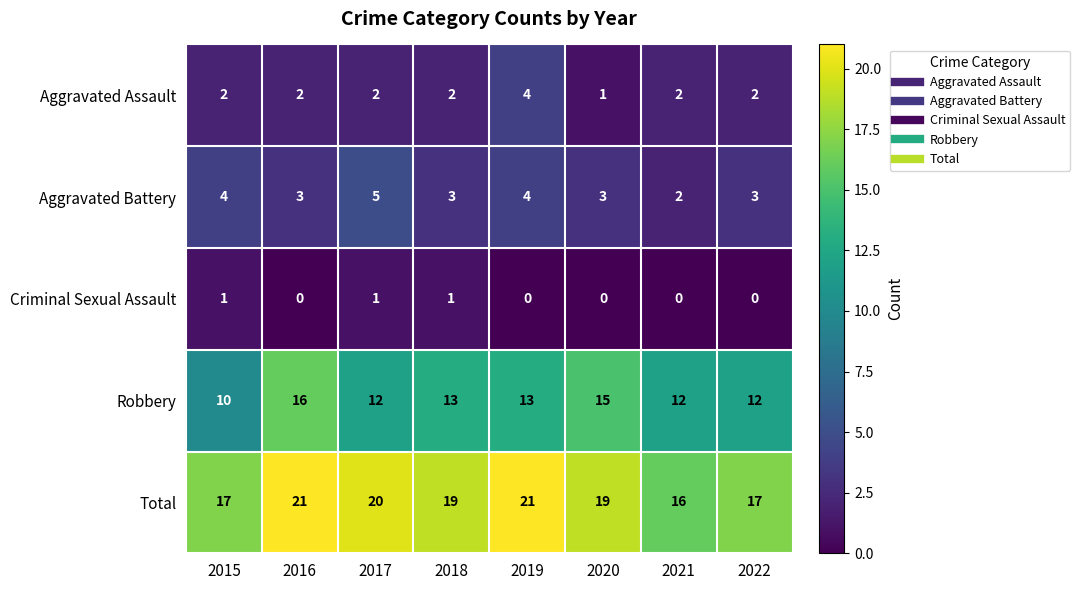

Read the Aggravated Assault value at 2019.

4